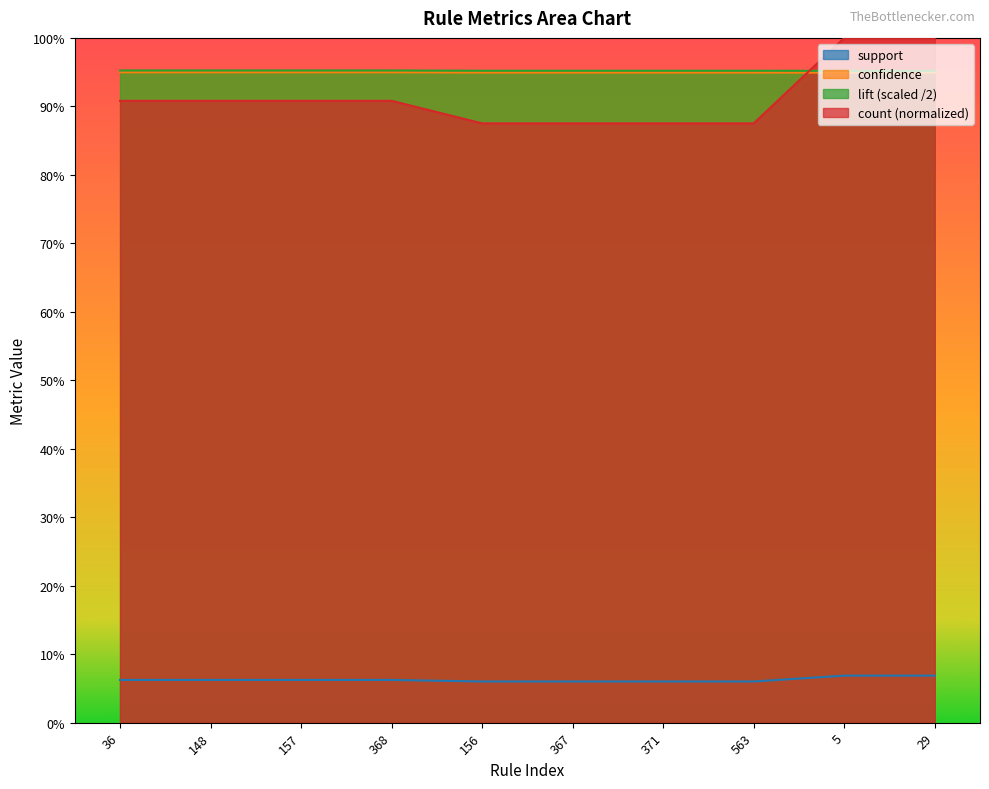

Count the lift values in the range 0 to 1.

10